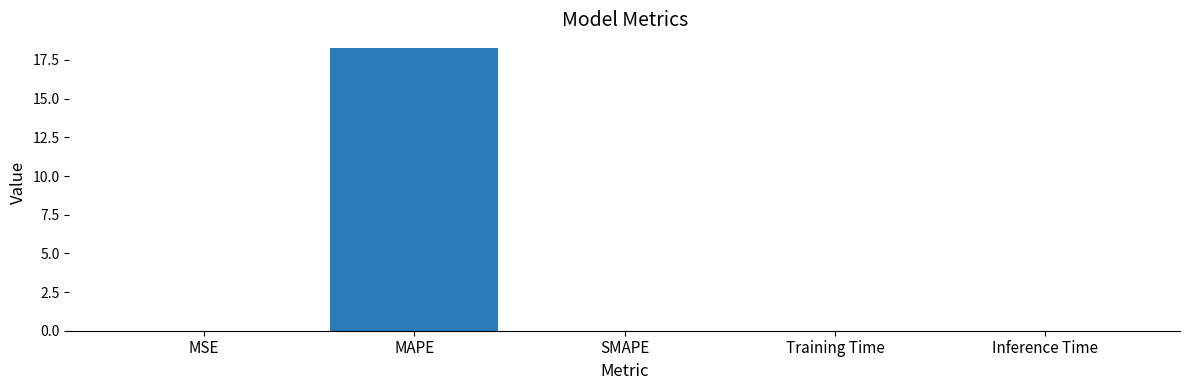

What is the sum of all values?

18.3